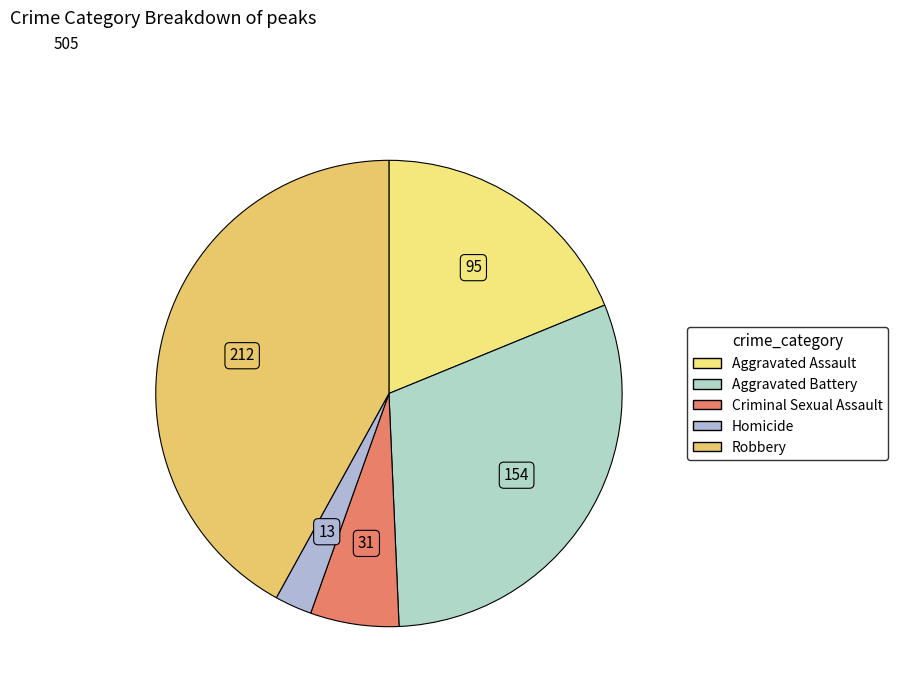

What percentage do Homicide and Aggravated Assault together represent?

21.4%